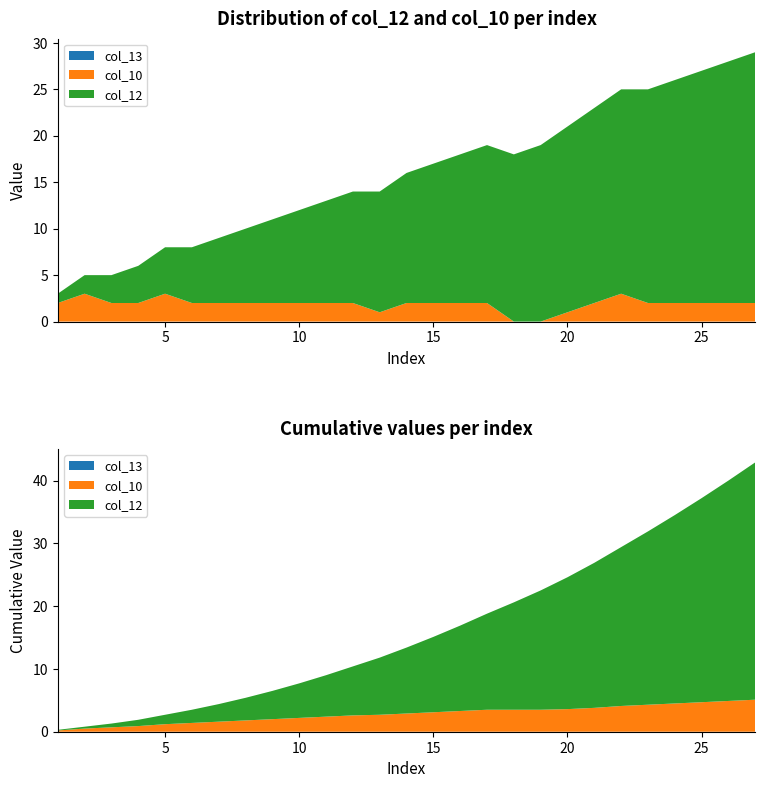

Reading left to right, what are all the values shown in this chart?

col_12: 1	2	3	4	5	6	7	8	9	10	11	12	13	14	15	16	17	18	19	20	21	22	23	24	25	26	27
col_10: 2	3	2	2	3	2	2	2	2	2	2	2	1	2	2	2	2	0	0	1	2	3	2	2	2	2	2
col_13: 0	0	0	0	0	0	0	0	0	0	0	0	0	0	0	0	0	0	0	0	0	0	0	0	0	0	0